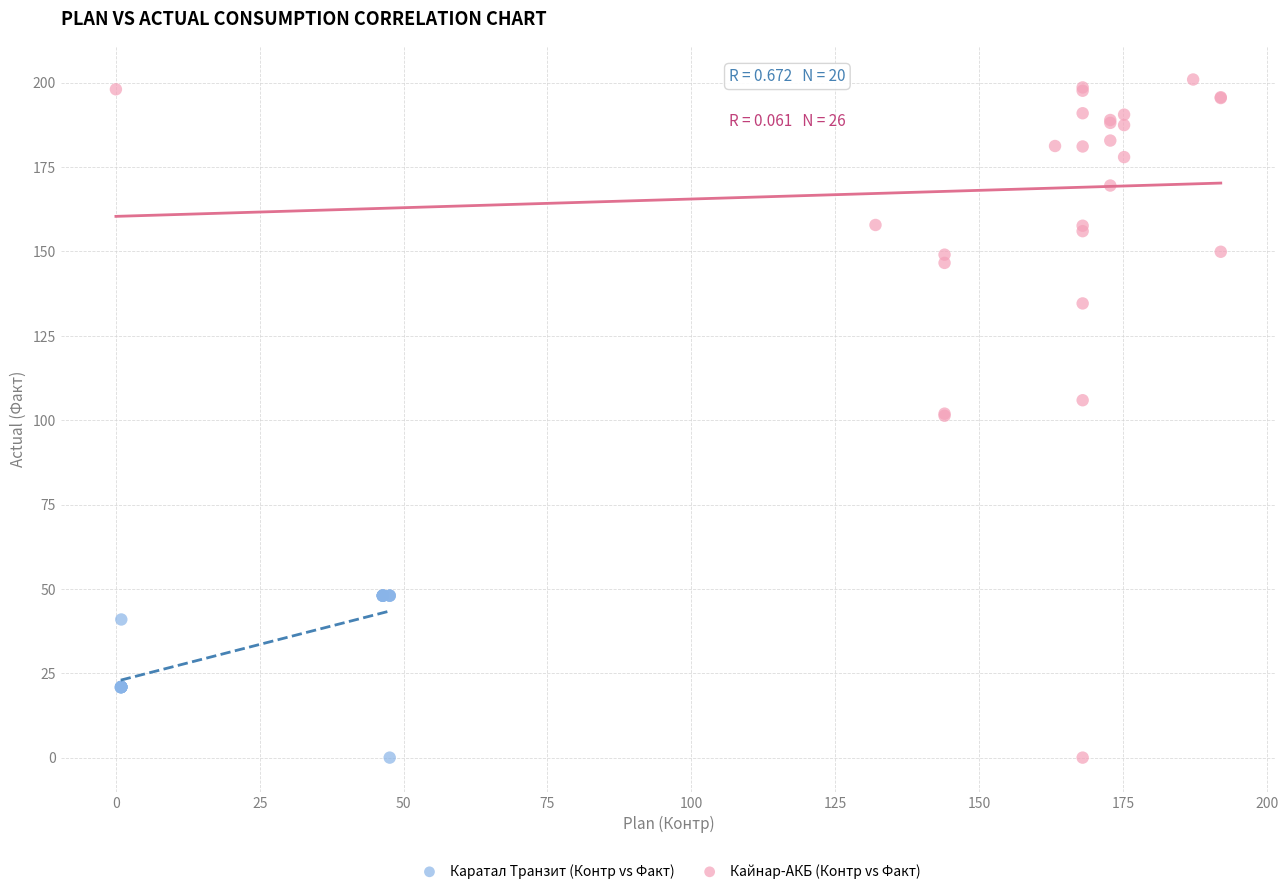

Which series reaches the maximum Y coordinate?

Кайнар-АКБ (Контр vs Факт)